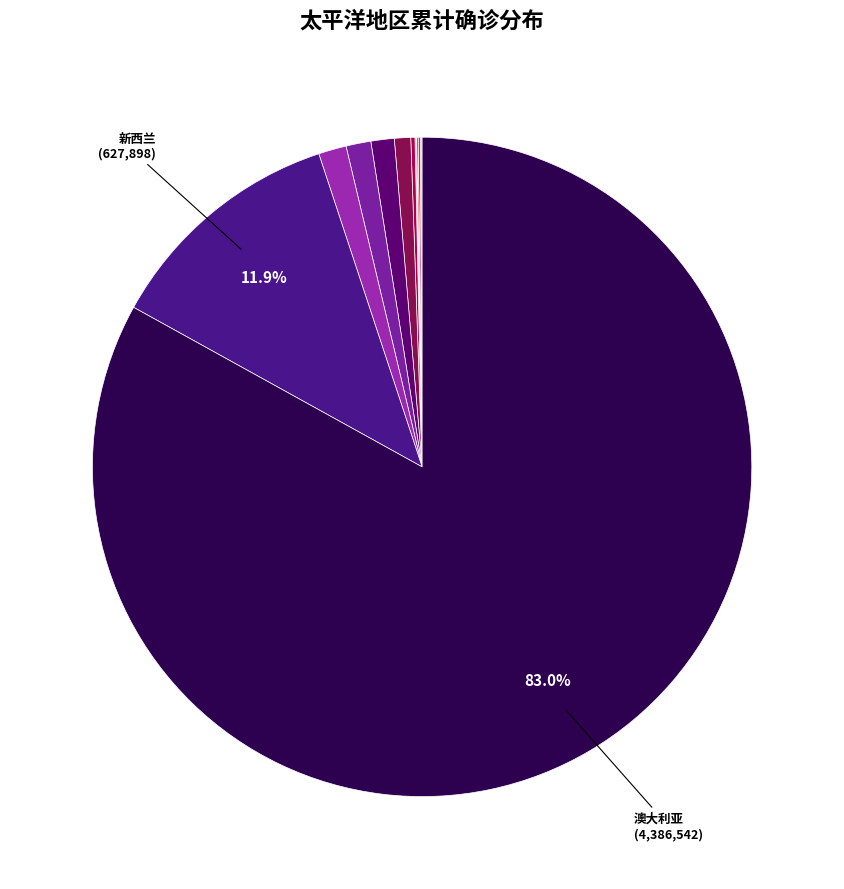

Is there any slice that represents more than half of the pie?

Yes